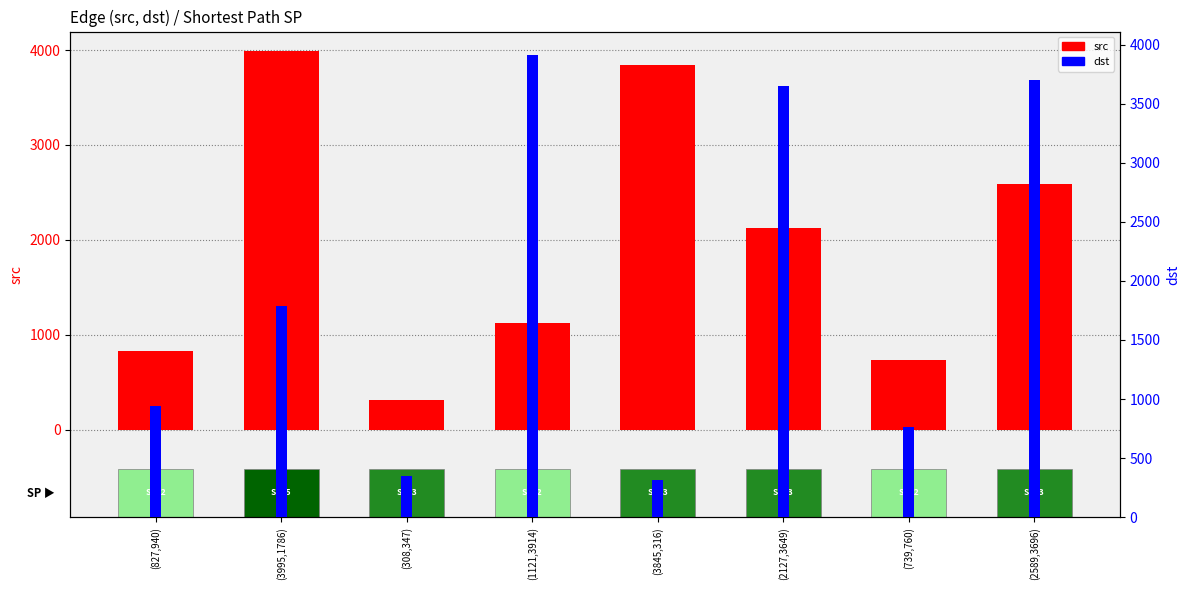

What is the label of the 4th bar from the right?

(3845,316)